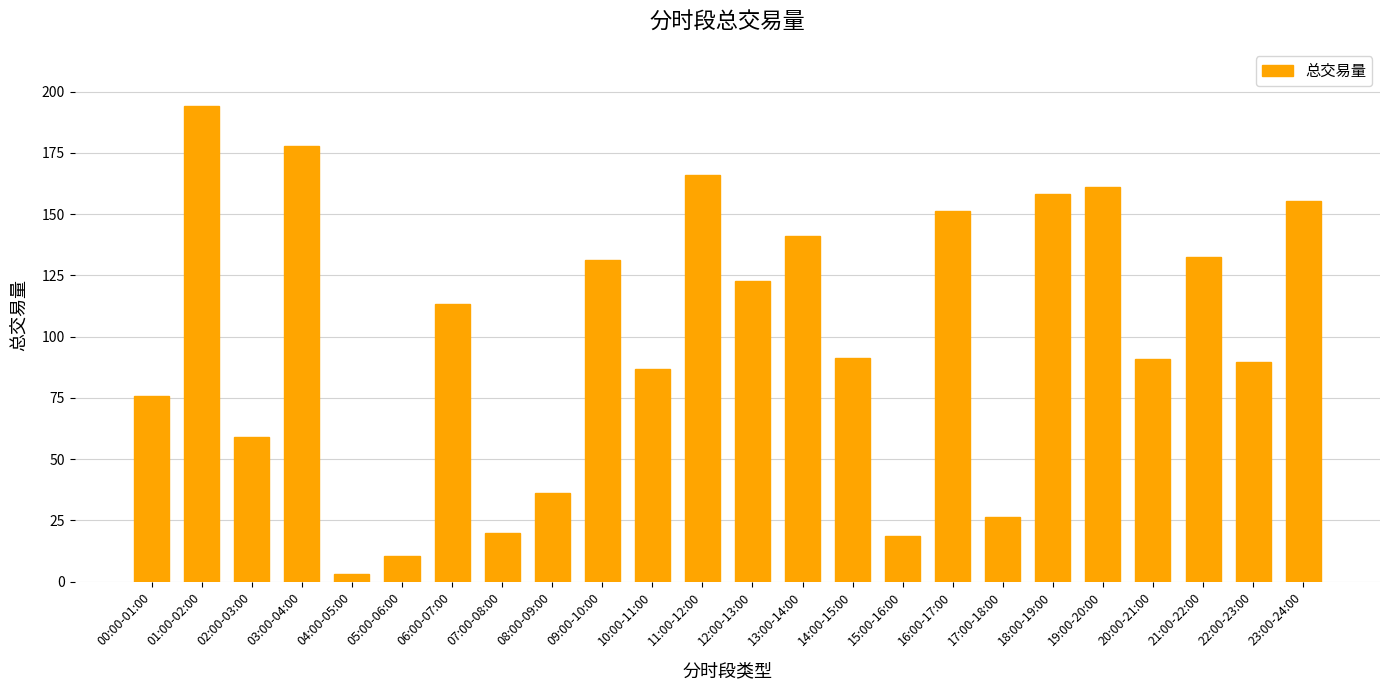

The value at 20:00-21:00 is 91.0. True or false?

True